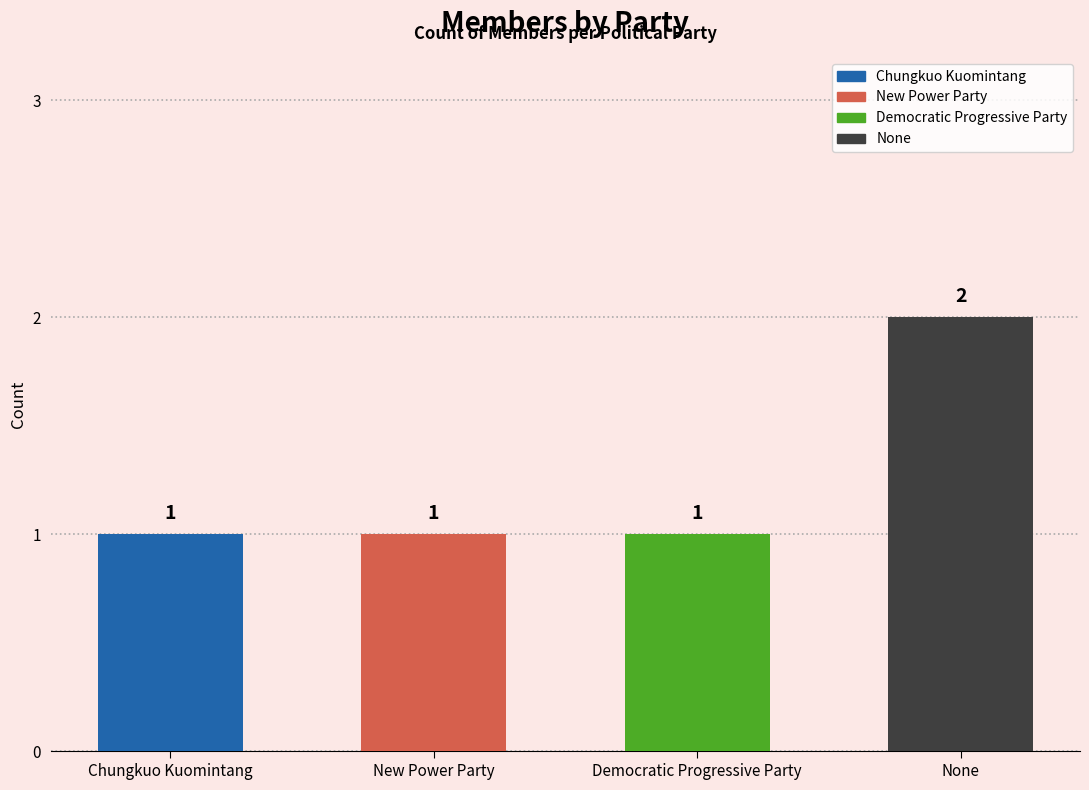

Which has a higher value, None or New Power Party?

None